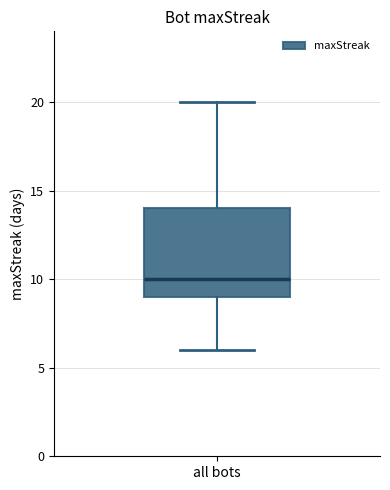

Read this box plot against the y-axis: the position of the median line, the range covered by the box, and the ends of both whiskers. The values are not printed on the chart, so give them approximately, as read against the axis.

median 10, box 9 to 14, whiskers 6 to 20